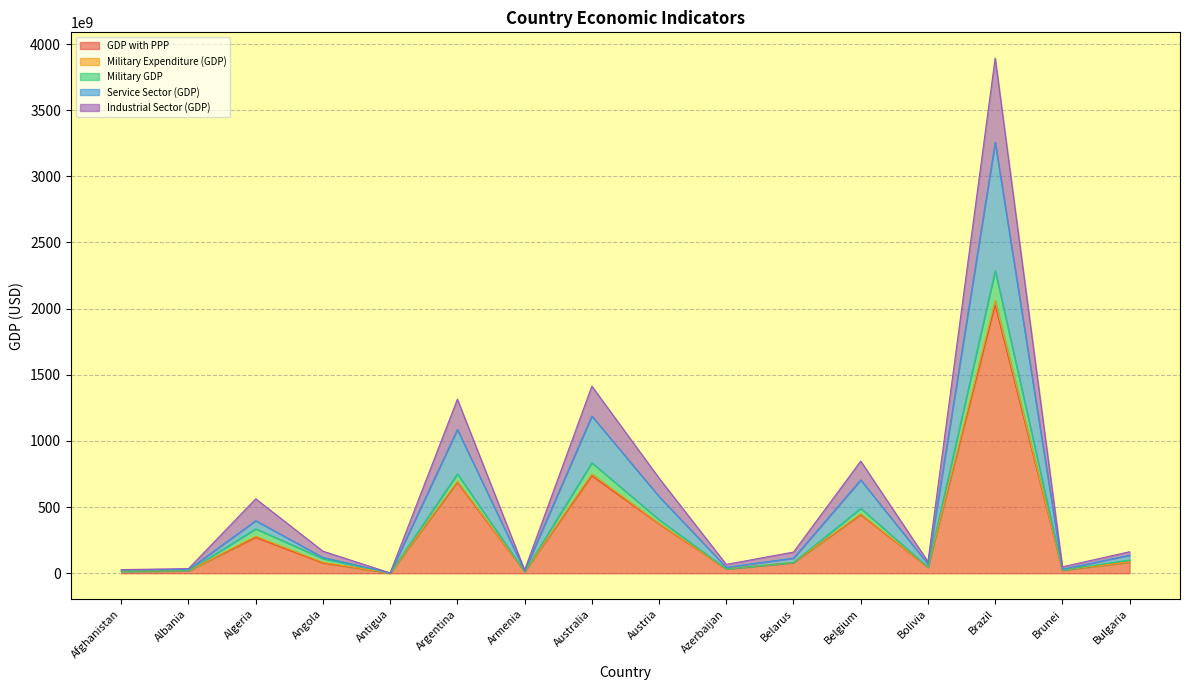

What is the label of the 12th point from the left?

Belgium